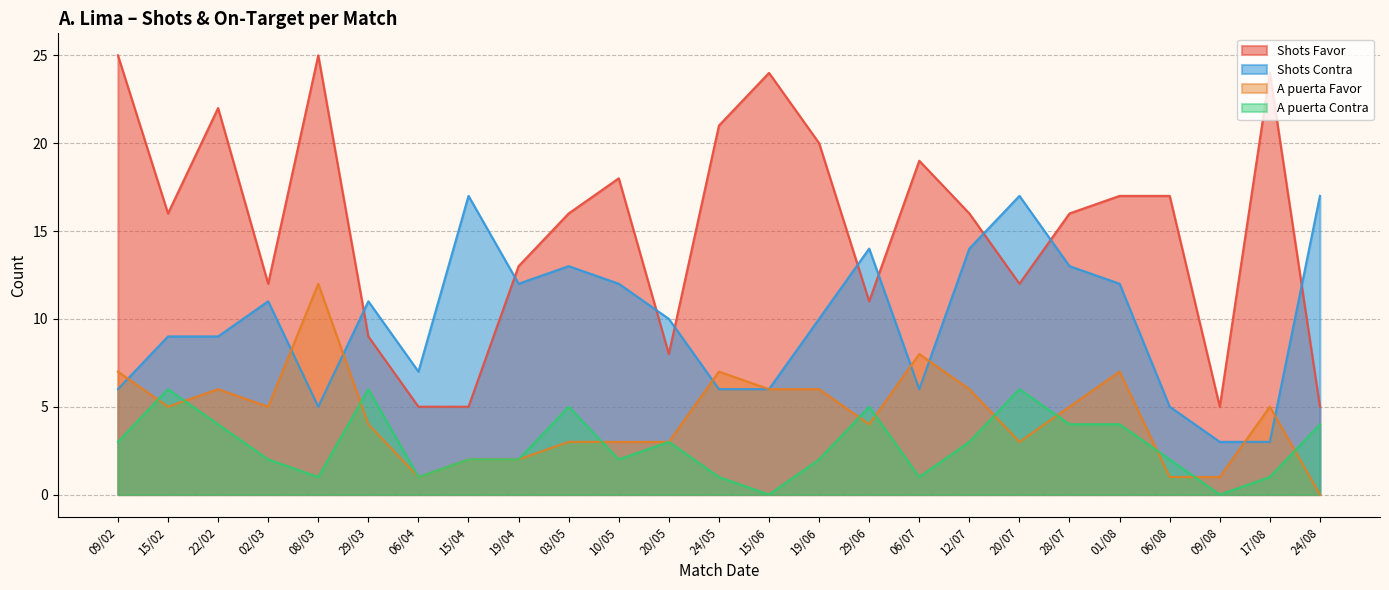

What is the difference between the maximum and minimum values in the Shots Contra series?

14